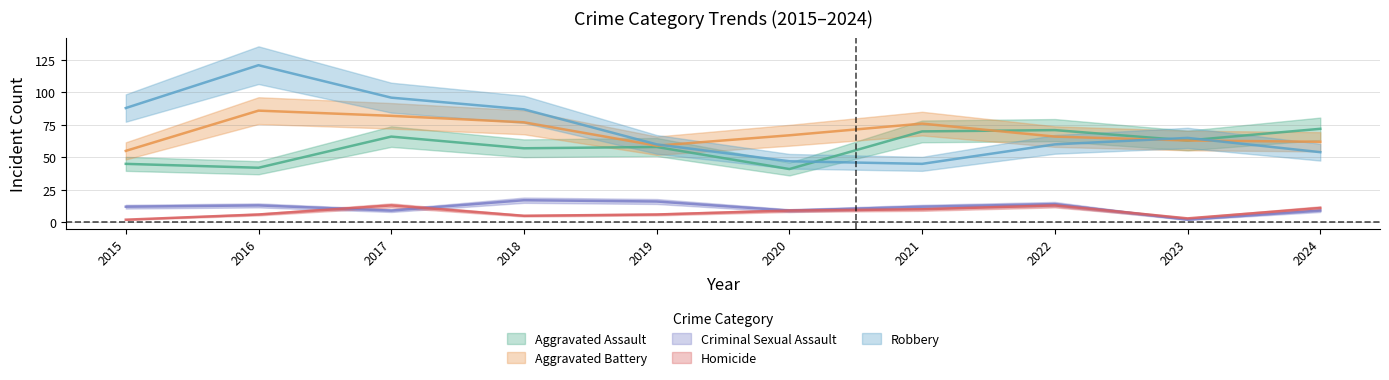

At 2023, list the series in order from largest to smallest.

Robbery, Aggravated Assault, Aggravated Battery, Homicide, Criminal Sexual Assault